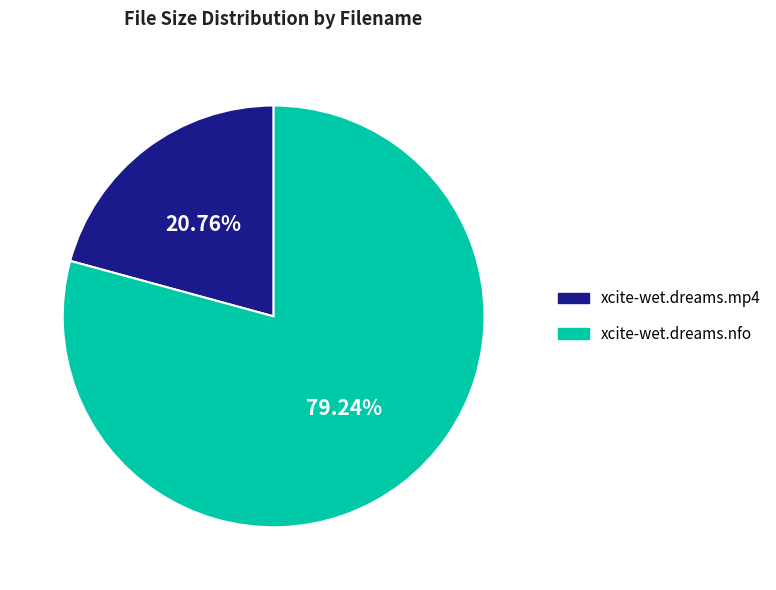

To the nearest percent, what portion does xcite-wet.dreams.mp4 represent?

21%